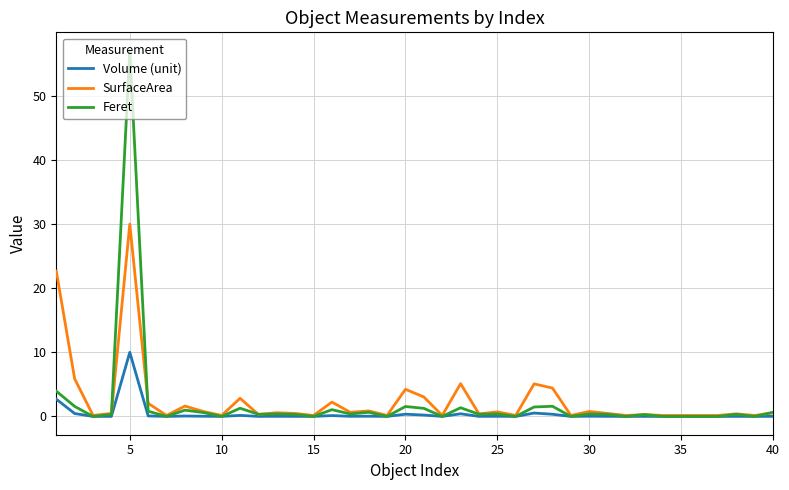

Does the chart have visible grid lines?

Yes